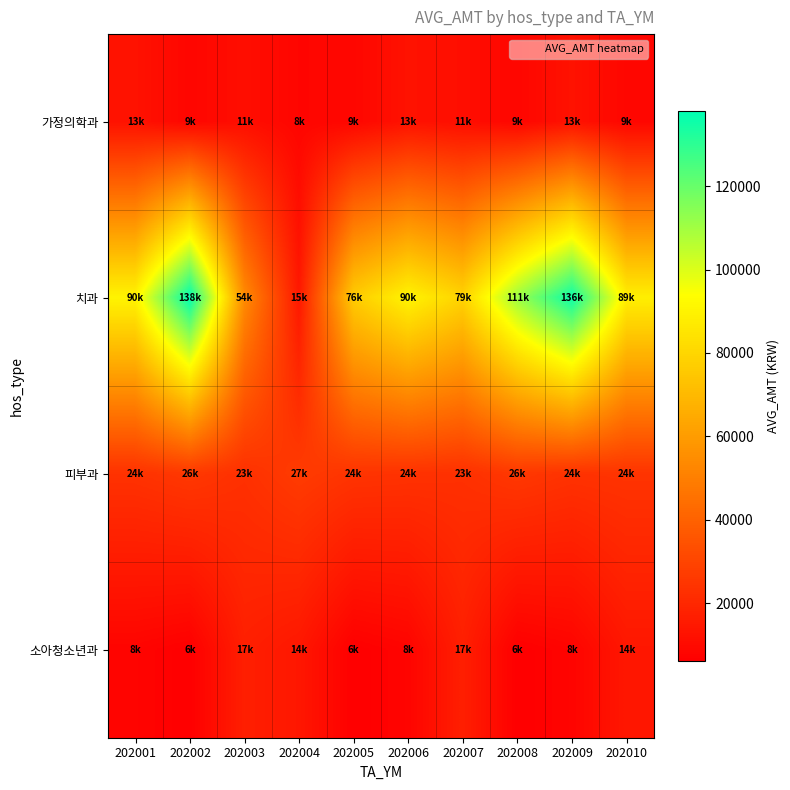

Which label corresponds to the largest value in the chart?

202002